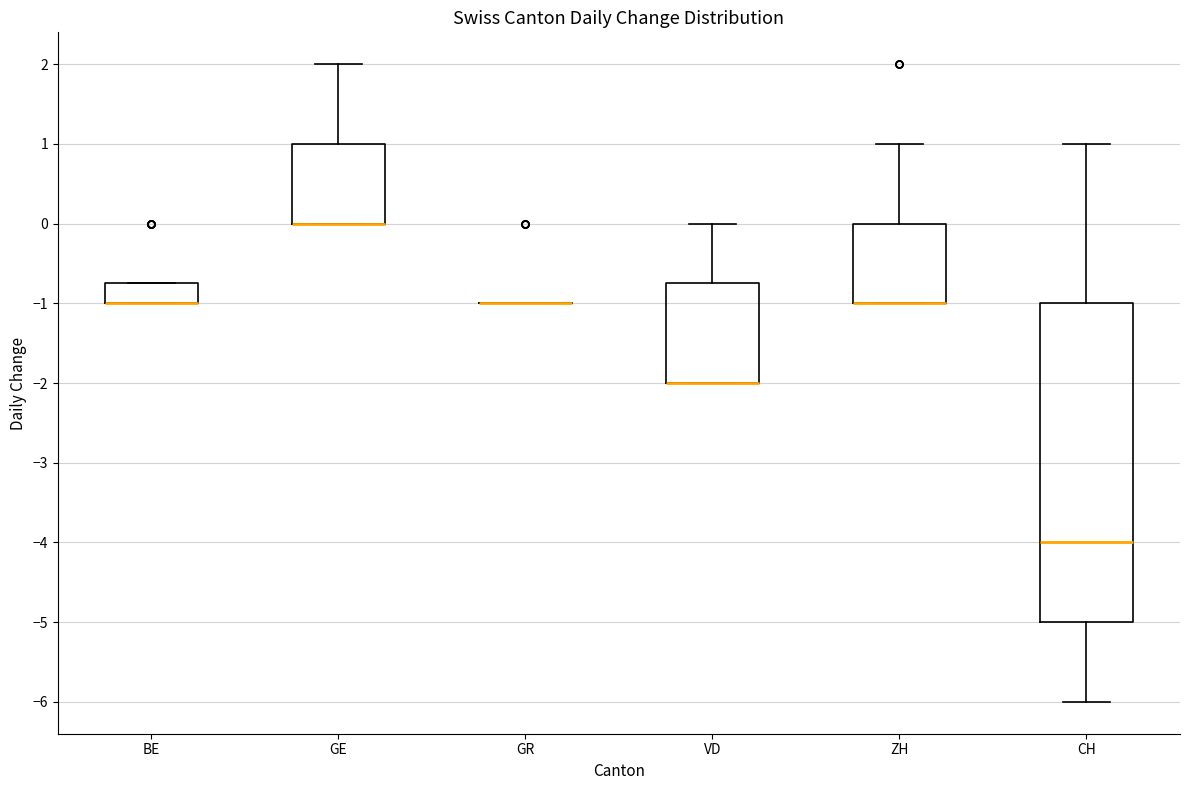

Comparing the boxes themselves (not the whiskers), which one is the tallest?

CH